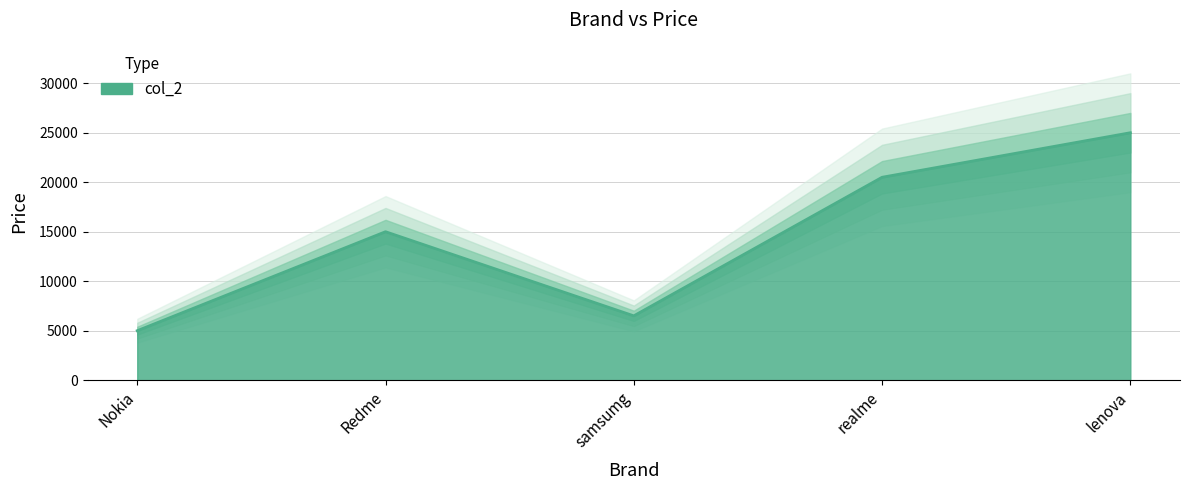

Where is the first local maximum?

Redme